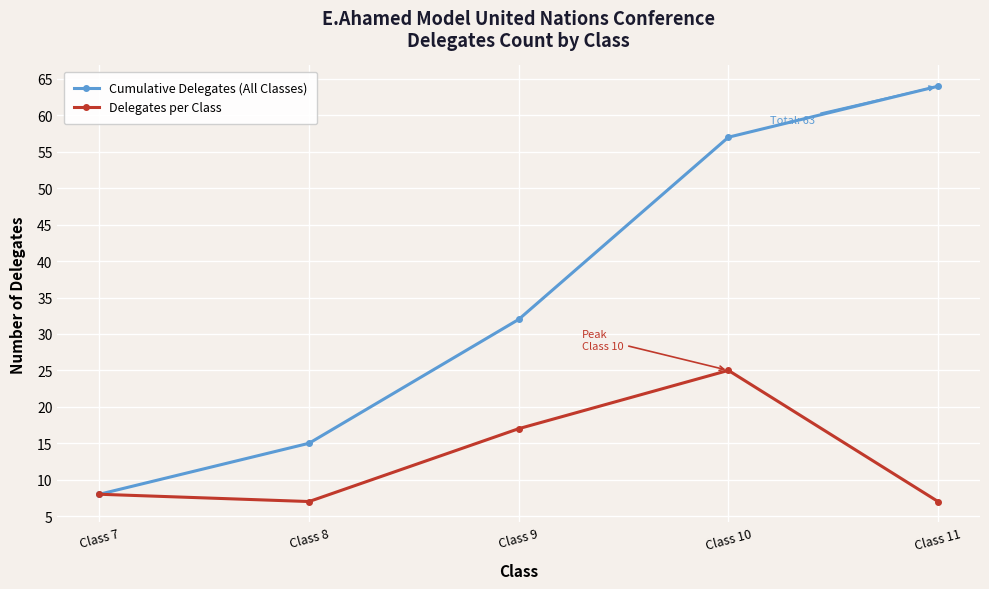

How many values in the Delegates per Class series are below 8?

2